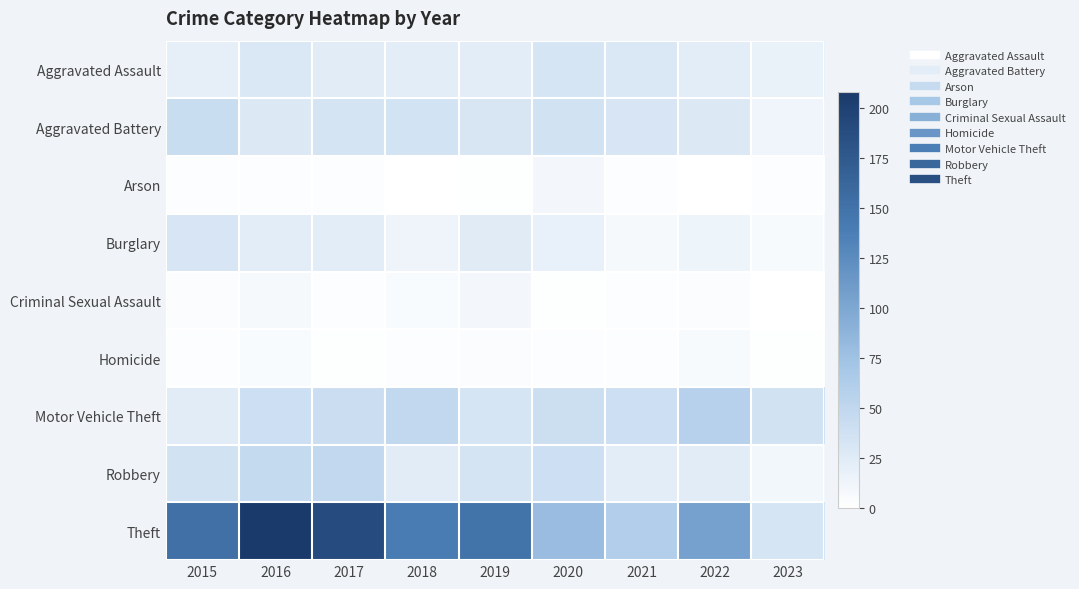

Reading left to right, extract all data points from this chart.

Aggravated Assault: 2015=20	2016=30	2017=24	2018=22	2019=22	2020=33	2021=30	2022=22	2023=17
Aggravated Battery: 2015=43	2016=28	2017=34	2018=35	2019=31	2020=36	2021=32	2022=28	2023=12
Arson: 2015=2	2016=2	2017=2	2018=0	2019=1	2020=9	2021=3	2022=0	2023=2
Burglary: 2015=32	2016=22	2017=22	2018=13	2019=25	2020=18	2021=8	2022=14	2023=6
Criminal Sexual Assault: 2015=4	2016=8	2017=2	2018=5	2019=9	2020=1	2021=2	2022=4	2023=0
Homicide: 2015=3	2016=5	2017=1	2018=2	2019=4	2020=3	2021=3	2022=6	2023=1
Motor Vehicle Theft: 2015=24	2016=39	2017=41	2018=49	2019=33	2020=40	2021=39	2022=57	2023=36
Robbery: 2015=36	2016=47	2017=49	2018=23	2019=34	2020=39	2021=22	2022=23	2023=10
Theft: 2015=152	2016=208	2017=190	2018=140	2019=149	2020=80	2021=61	2022=106	2023=33